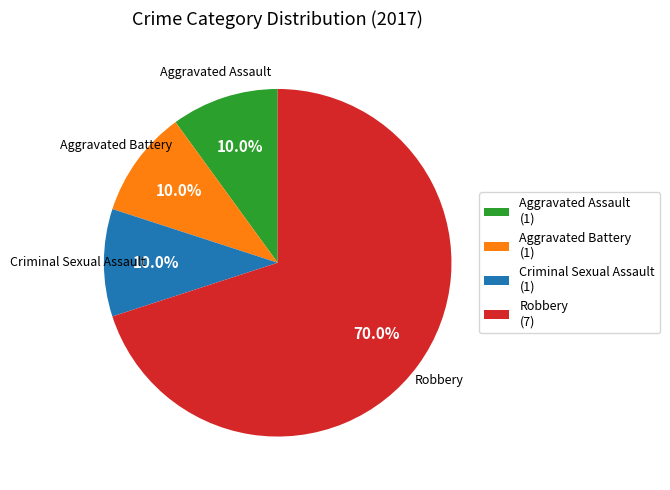

Is there any slice that represents more than half of the pie?

Yes